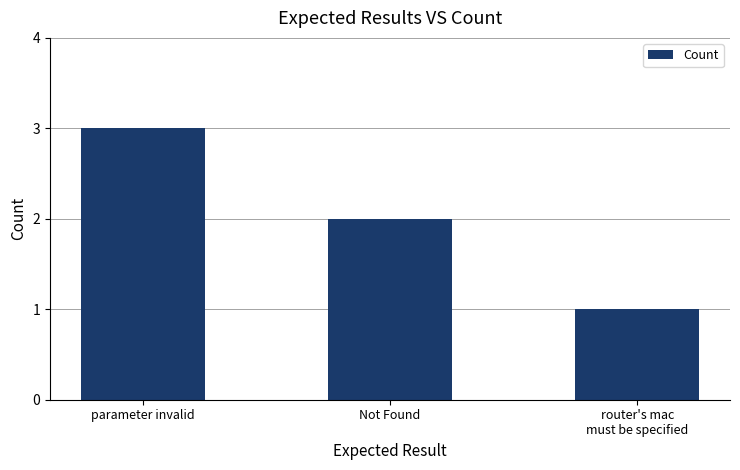

How many values are between 1 and 3?

3